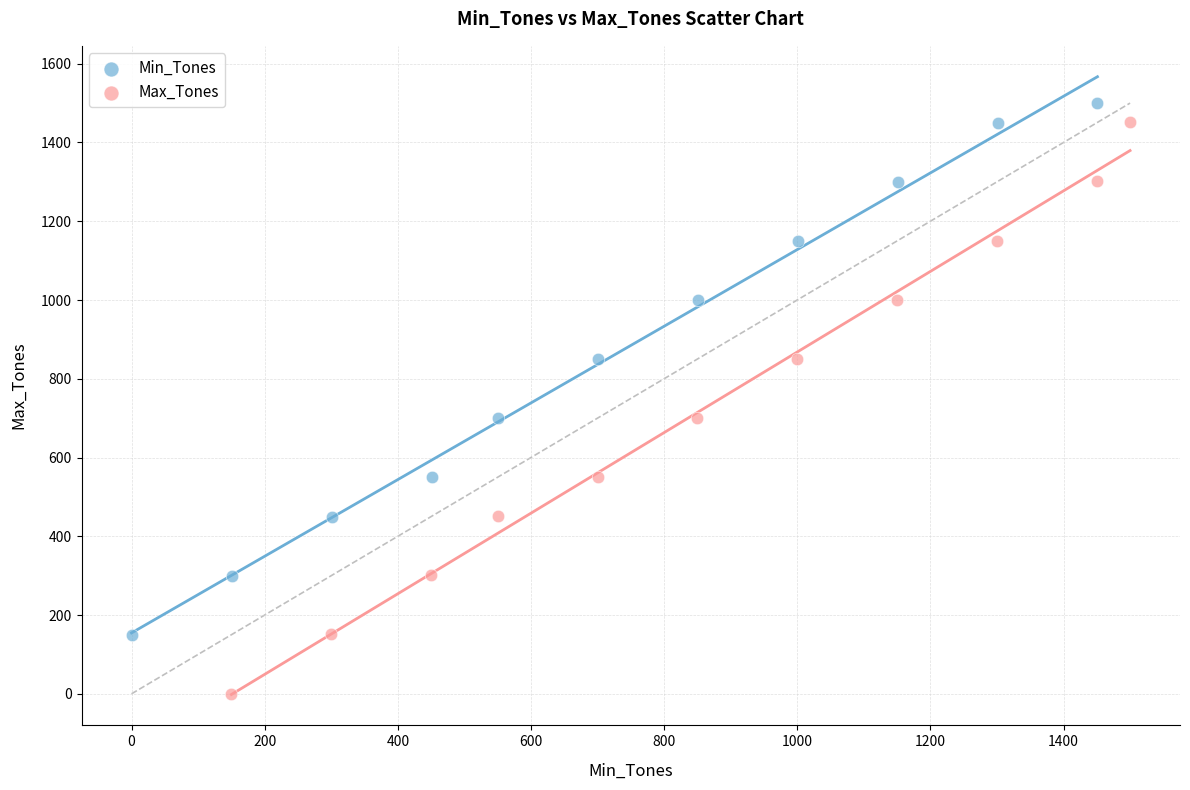

Which series contains the lowest Y value?

Max_Tones